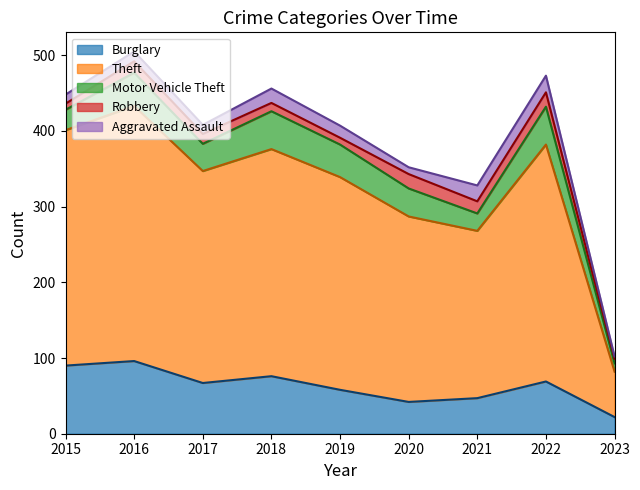

Which series has the widest spread of values?

Theft